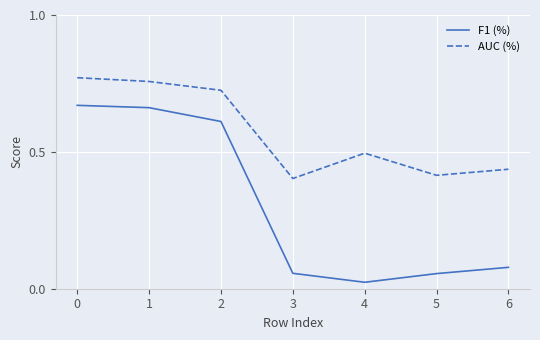

At 0, list the series in order from largest to smallest.

AUC (%), F1 (%)